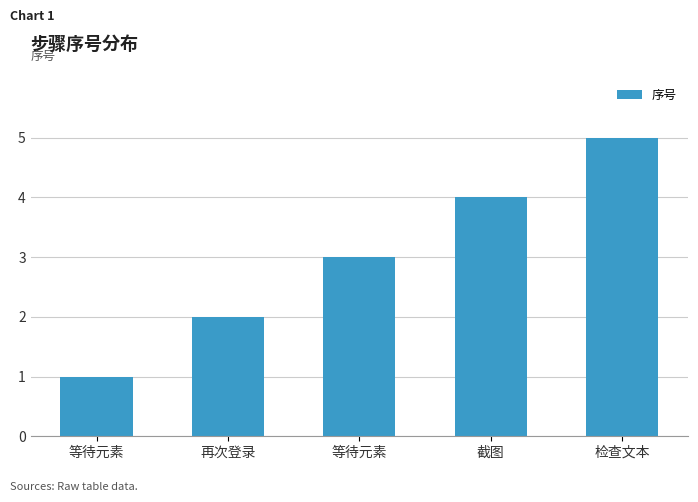

The chart shows a value of 3 at 等待元素. True or false?

True